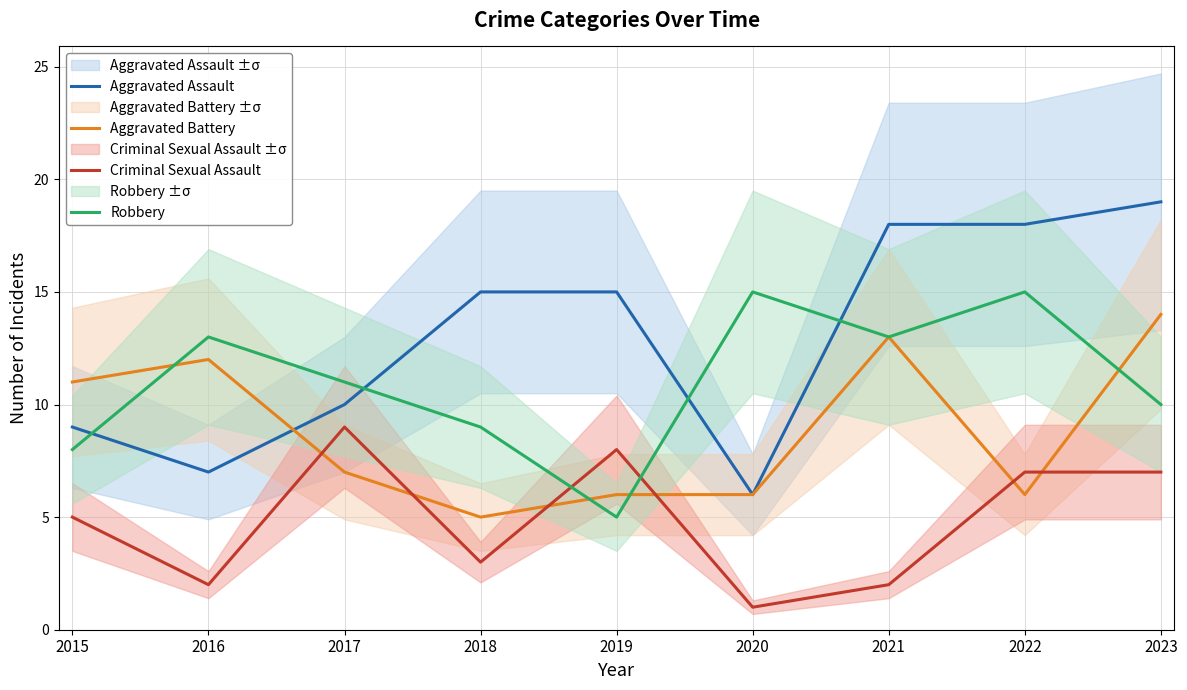

Read the Robbery value at 2017, to the nearest 5.

10